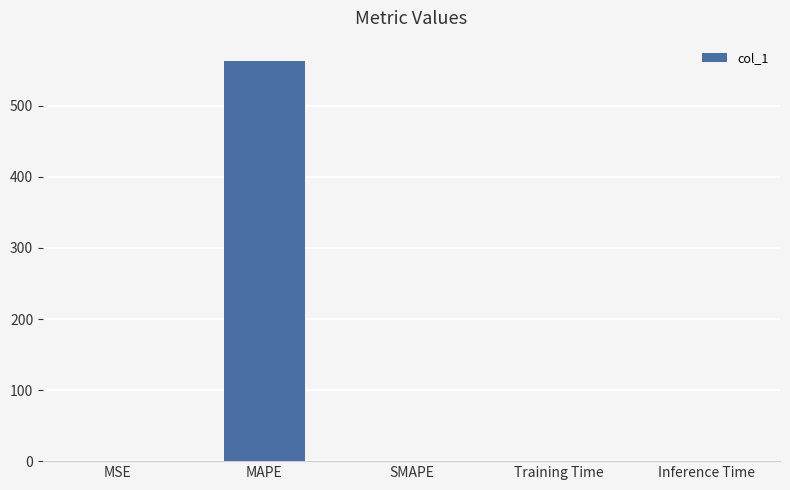

Count the number of data series in this chart.

1